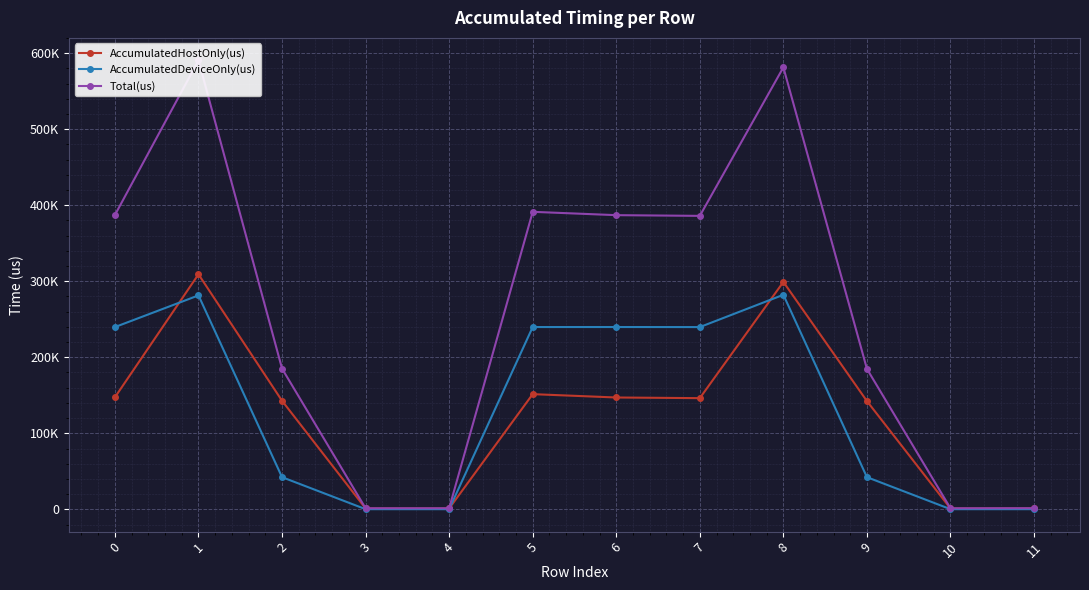

What is the value of the AccumulatedDeviceOnly(us) point at the 4th from the left?

229.2